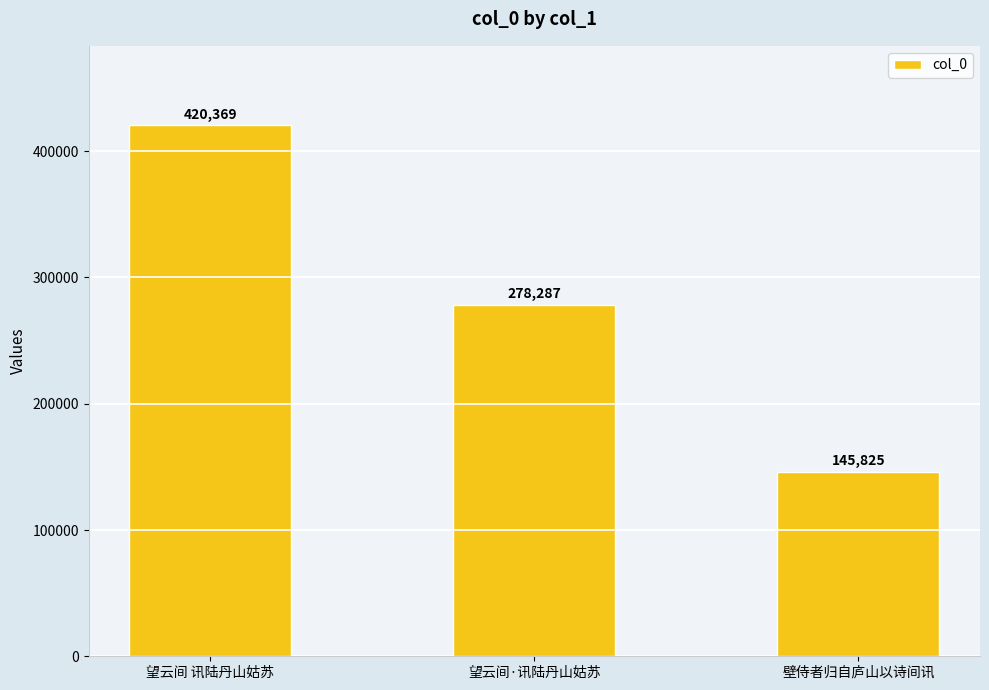

Reading left to right, transcribe all the data shown in this chart.

望云间 讯陆丹山姑苏=420369	望云间·讯陆丹山姑苏=278287	壁侍者归自庐山以诗间讯=145825